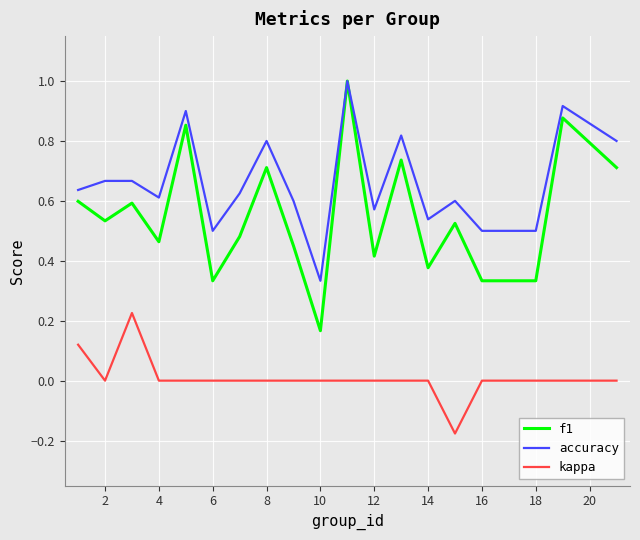

Which series has the largest total across all categories?

accuracy